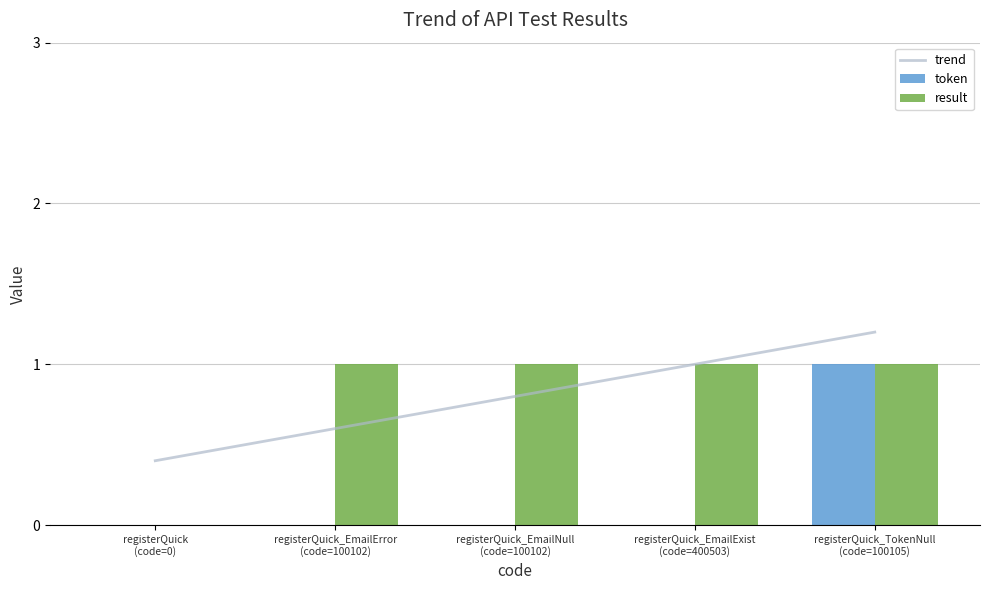

How many trend values are between 0 and 1?

4